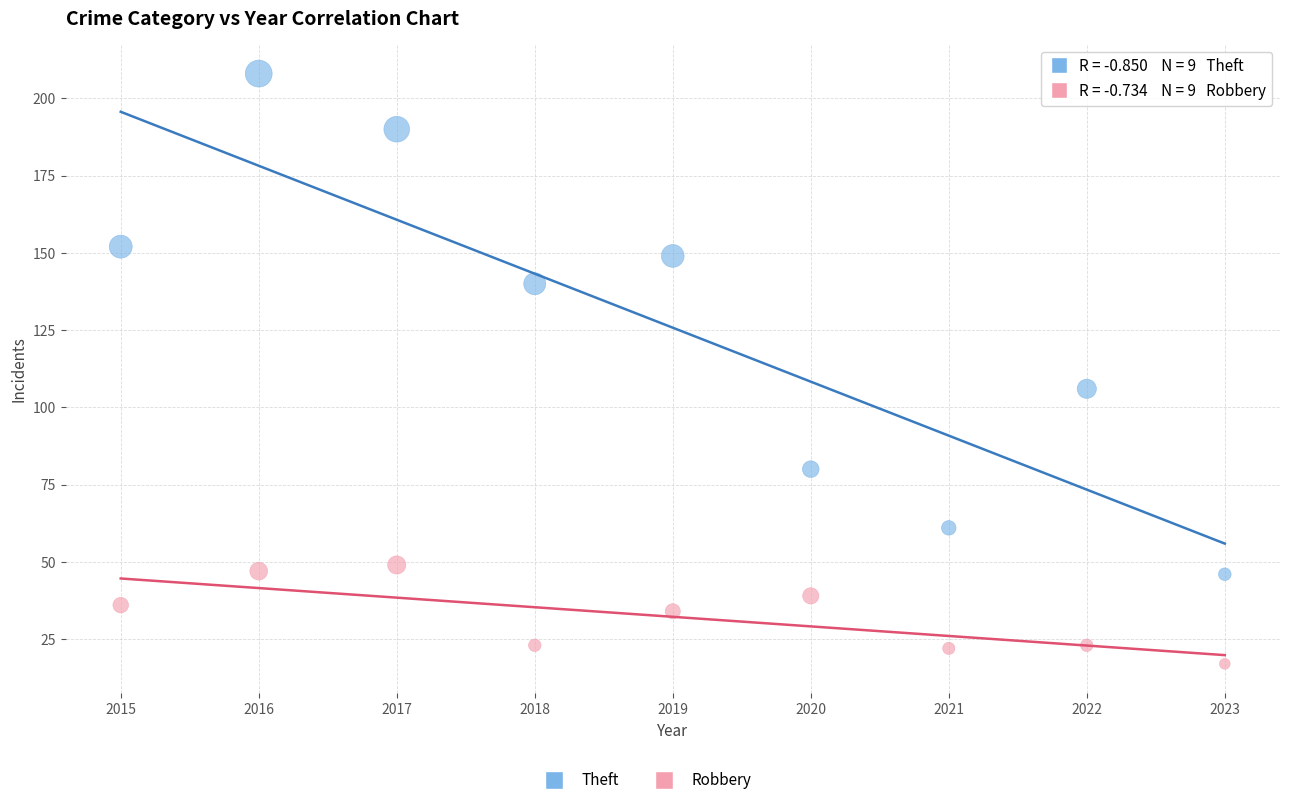

Which series contains the lowest Y value?

Robbery